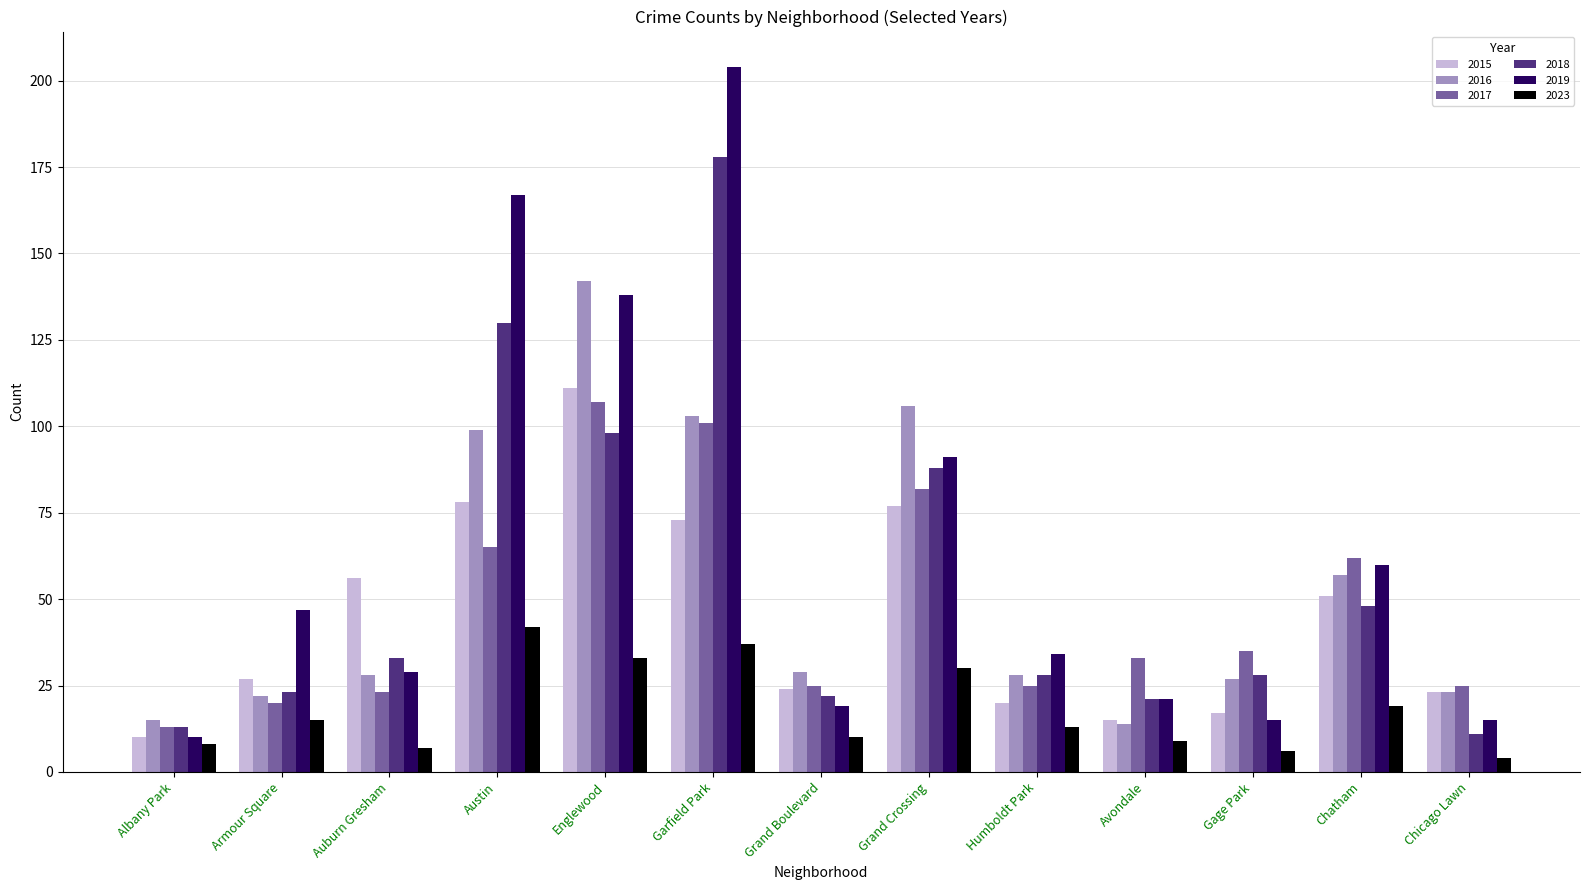

What position from the left is Grand Boulevard?

7